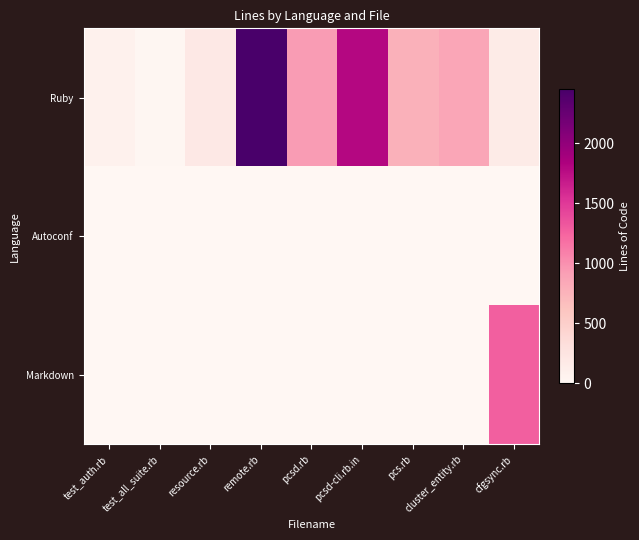

Which series has the largest total across all categories?

Ruby